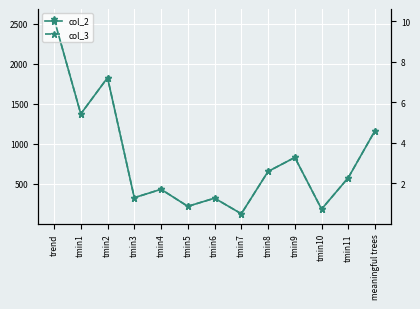

Reading right to left, transcribe all the data shown in this chart.

col_2: meaningful trees=1163.0	tmin11=574.0	tmin10=180.0	tmin9=826.0	tmin8=651.0	tmin7=122.0	tmin6=317.0	tmin5=215.0	tmin4=428.0	tmin3=323.0	tmin2=1823.0	tmin1=1370.0	trend=2560.0
col_3: meaningful trees=4.6	tmin11=2.3	tmin10=0.7	tmin9=3.3	tmin8=2.6	tmin7=0.5	tmin6=1.3	tmin5=0.8	tmin4=1.7	tmin3=1.3	tmin2=7.2	tmin1=5.4	trend=10.1